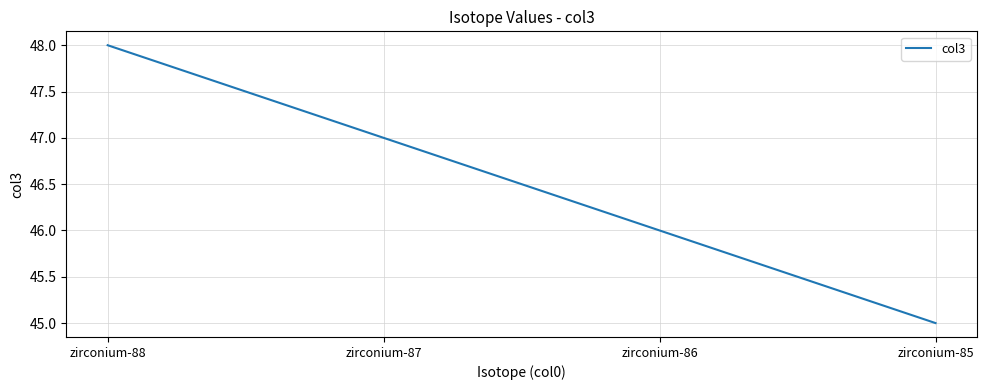

Reading left to right, list all the values displayed in this chart.

48	47	46	45